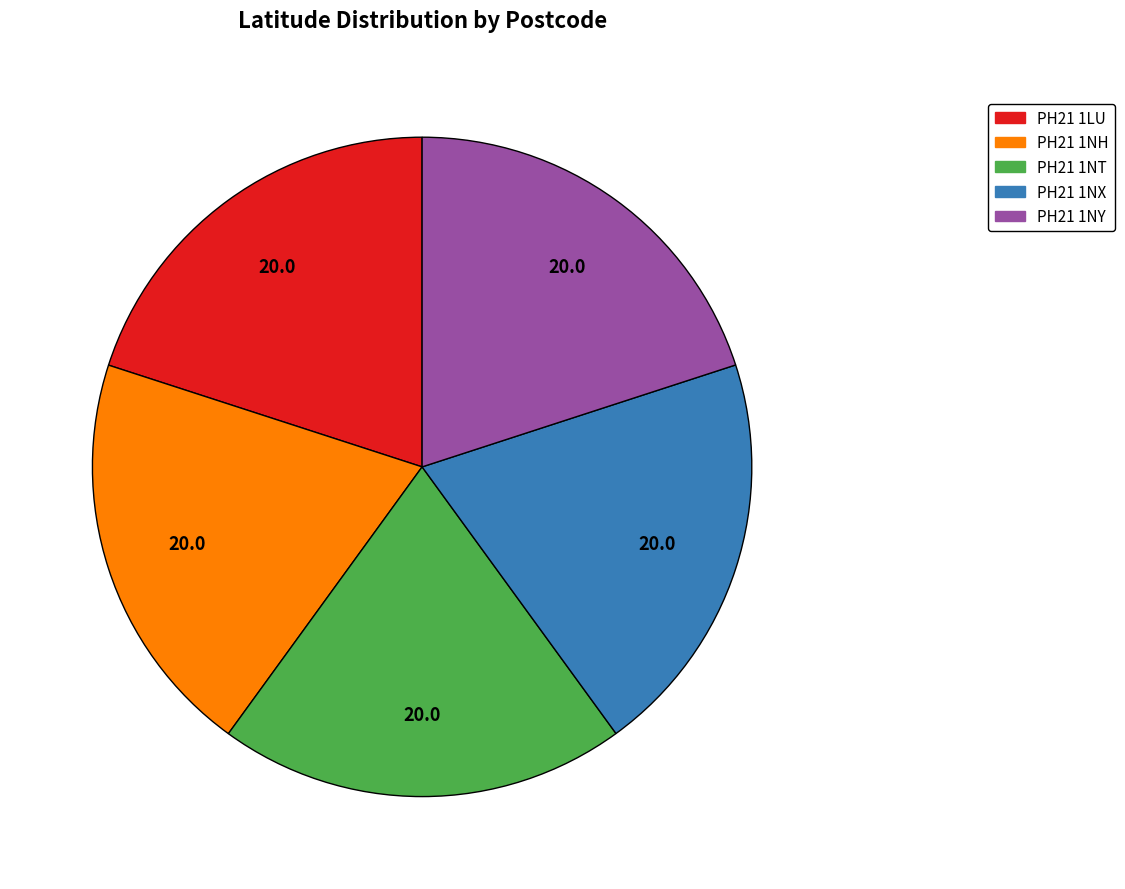

Does PH21 1NX represent more than half of the total?

No